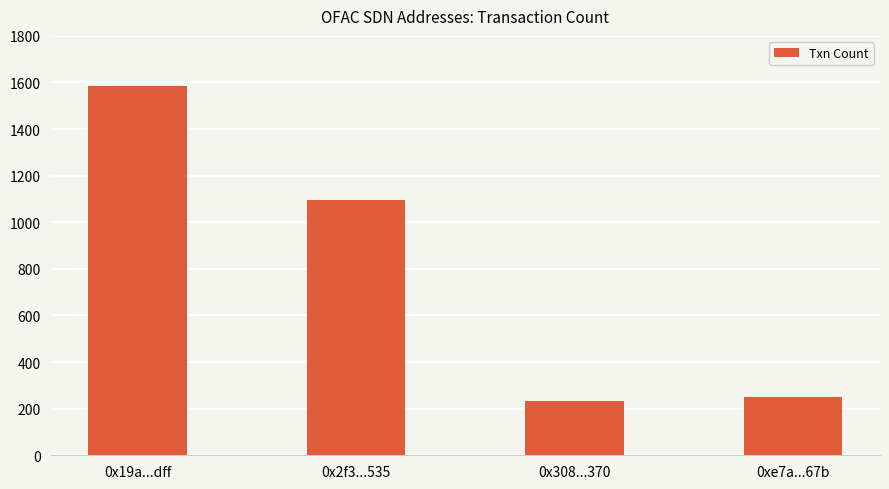

Rank the categories by value from lowest to highest.

0x308...370, 0xe7a...67b, 0x2f3...535, 0x19a...dff